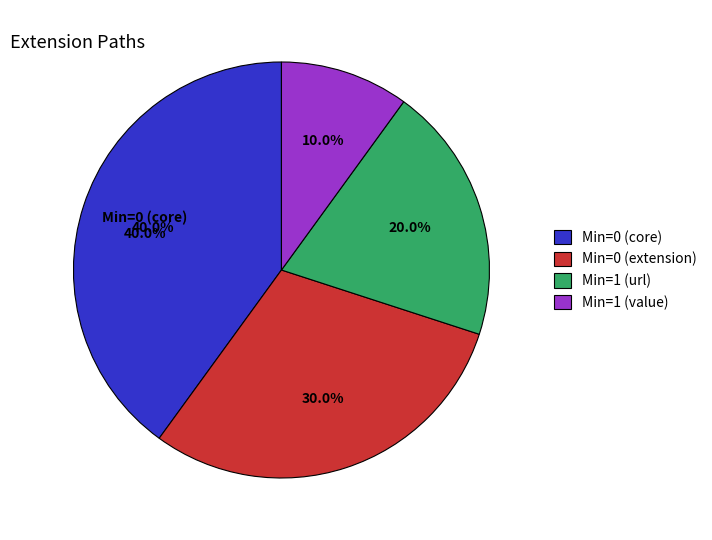

Is there any slice that represents more than half of the pie?

No